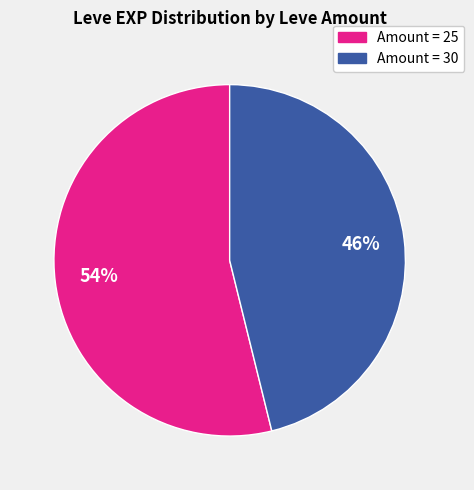

Is there any slice that represents more than half of the pie?

Yes